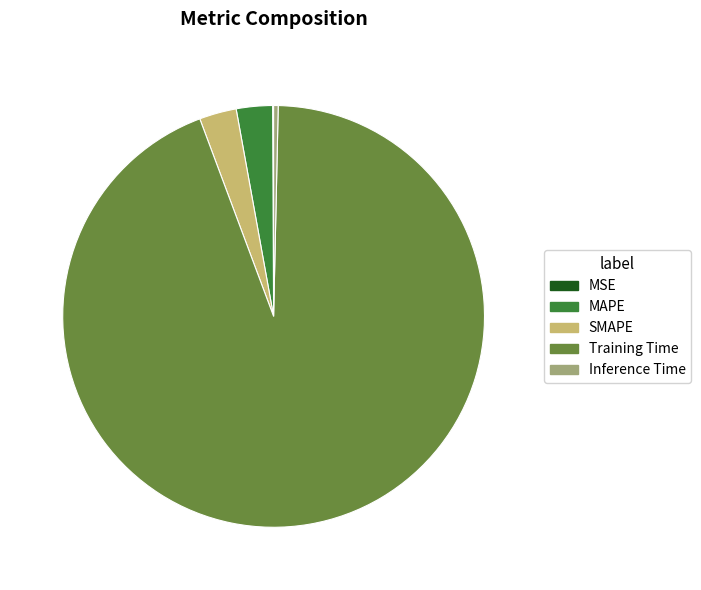

Which slice is the largest?

Training Time